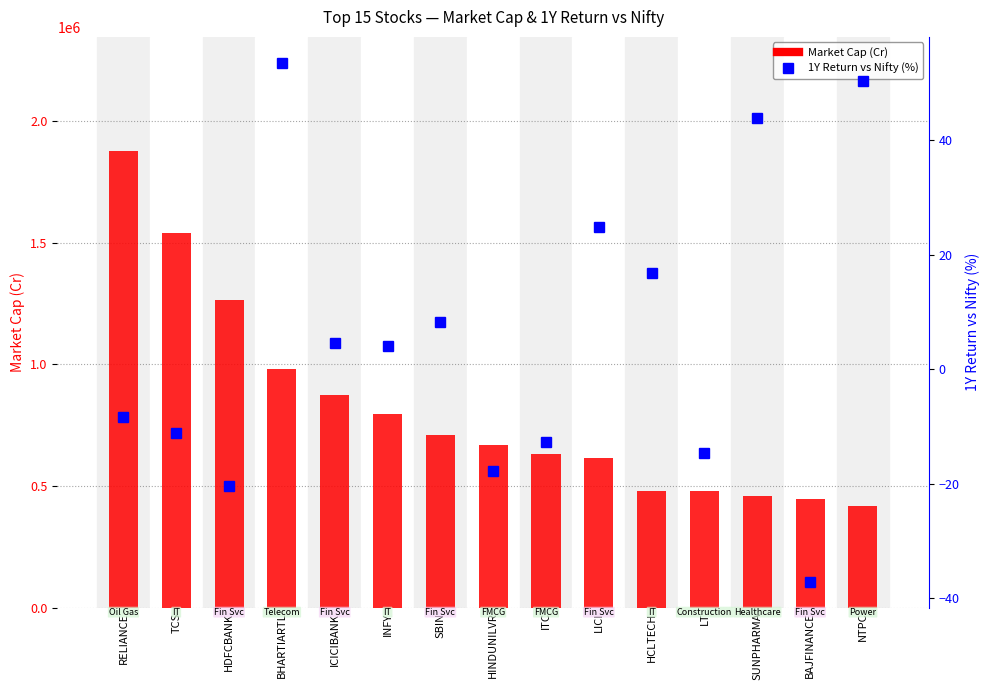

What are all the series names shown in the legend?

Market Cap (Cr), 1Y Return vs Nifty